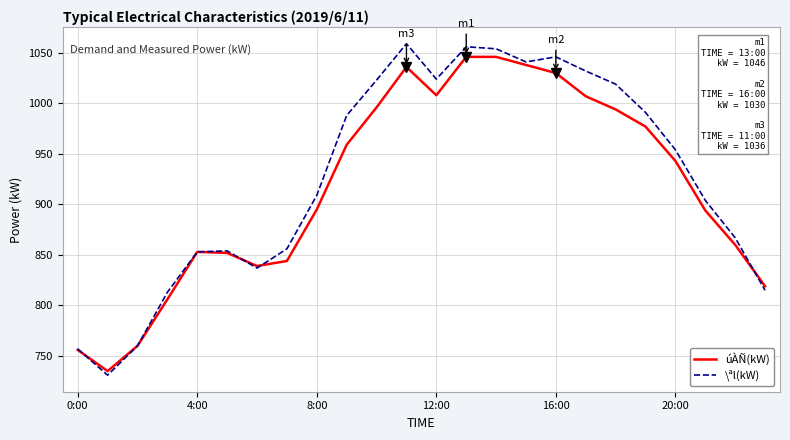

How many distinct data groups are displayed?

2